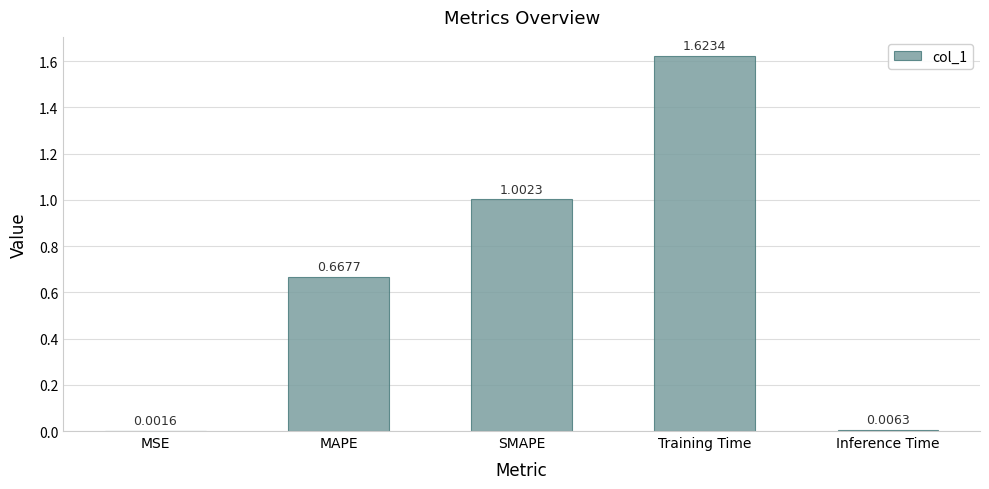

At which category does the chart reach its peak across all series?

Training Time